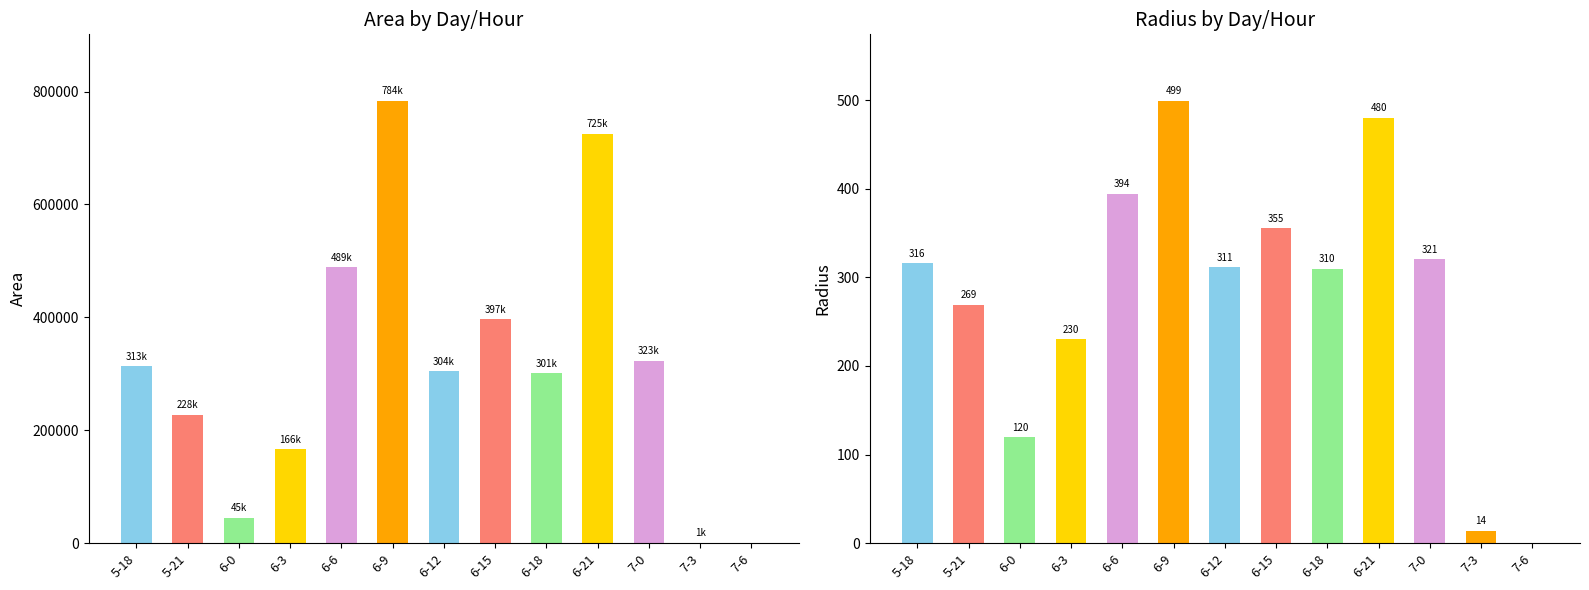

Reading right to left, what are all the values shown in this chart?

area: 7-6=0.0	7-3=625.0	7-0=323125.0	6-21=725000.0	6-18=301250.0	6-15=396875.0	6-12=304375.0	6-9=783750.0	6-6=488750.0	6-3=166250.0	6-0=45000.0	5-21=227500.0	5-18=313125.0
radius: 7-6=0.0	7-3=14.1	7-0=320.7	6-21=480.4	6-18=309.7	6-15=355.4	6-12=311.3	6-9=499.5	6-6=394.4	6-3=230.0	6-0=119.7	5-21=269.1	5-18=315.7